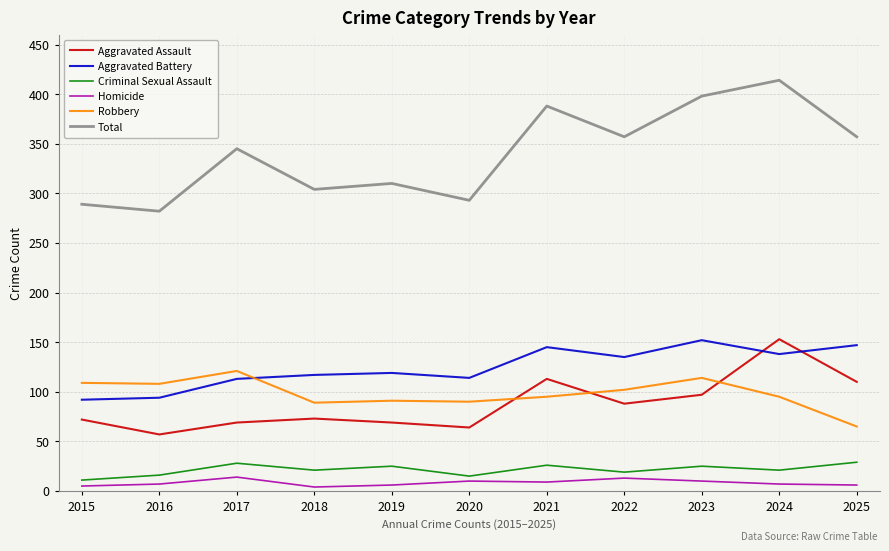

The Total series shows 174 at 2018. True or false?

False